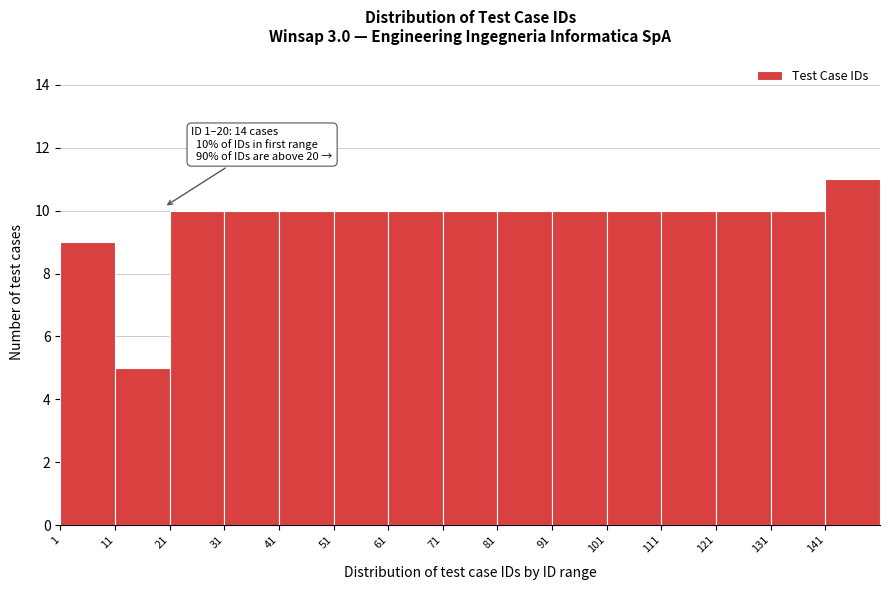

Which range on the x-axis has the tallest bar?

141 to 151